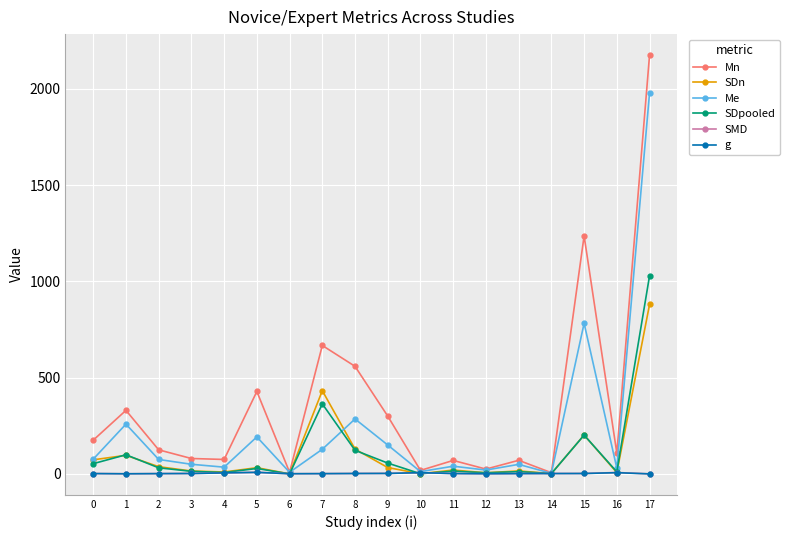

How many data points in Me are less than 75?

9